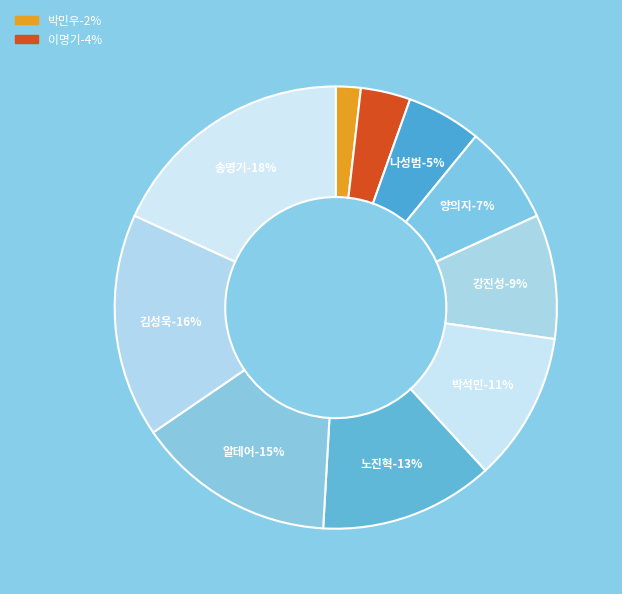

Combined, what portion of the pie is 송명기 and 노진혁?

30.9%